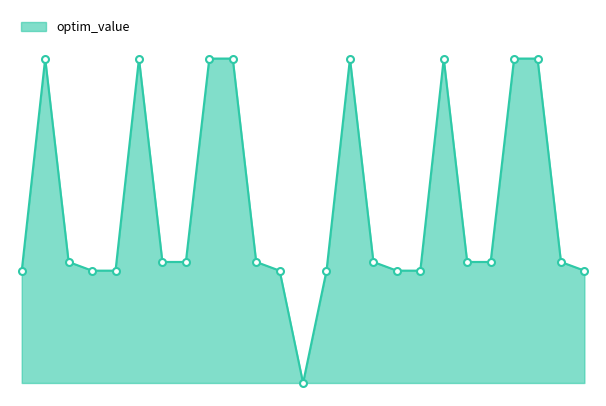

Reading left to right, extract all data points from this chart.

2.6	7.5	2.8	2.6	2.6	7.5	2.8	2.8	7.5	7.5	2.8	2.6	0.0	2.6	7.5	2.8	2.6	2.6	7.5	2.8	2.8	7.5	7.5	2.8	2.6